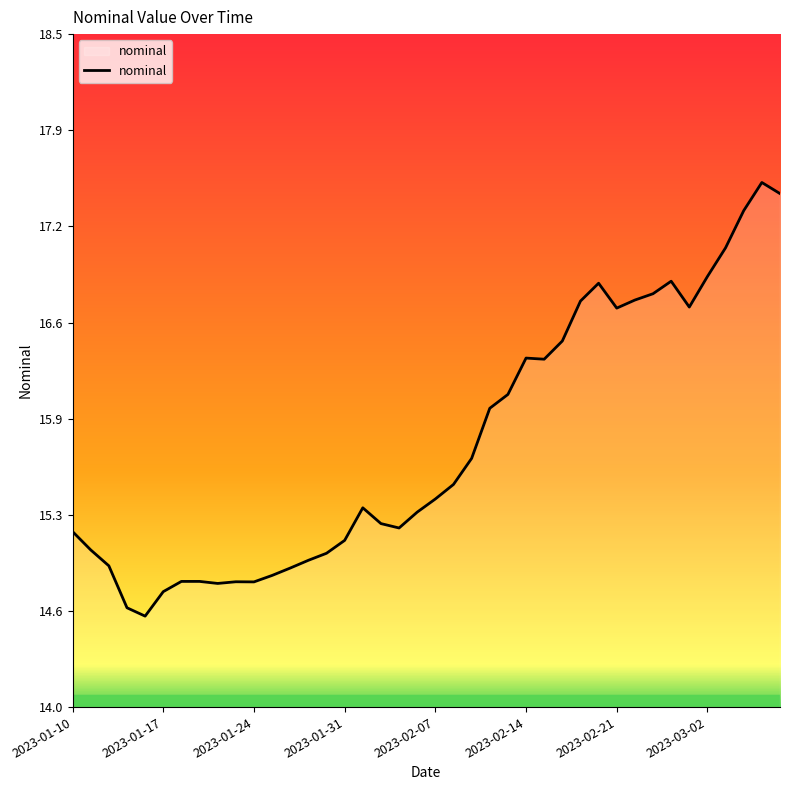

How many categories are shown in the chart?

40